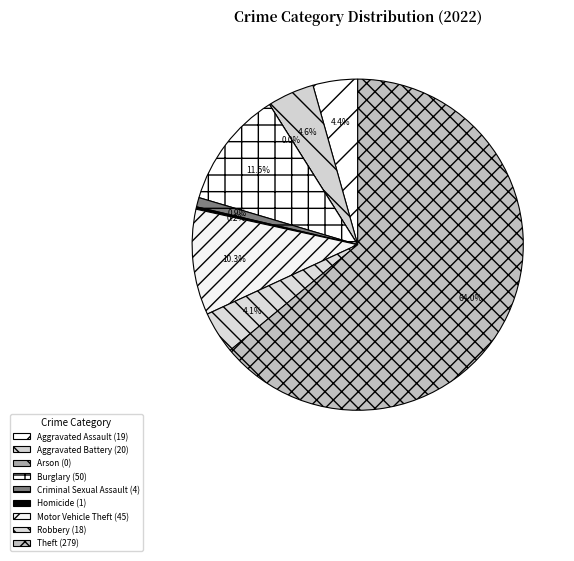

To the nearest percent, what percentage of the pie is Motor Vehicle Theft?

10%